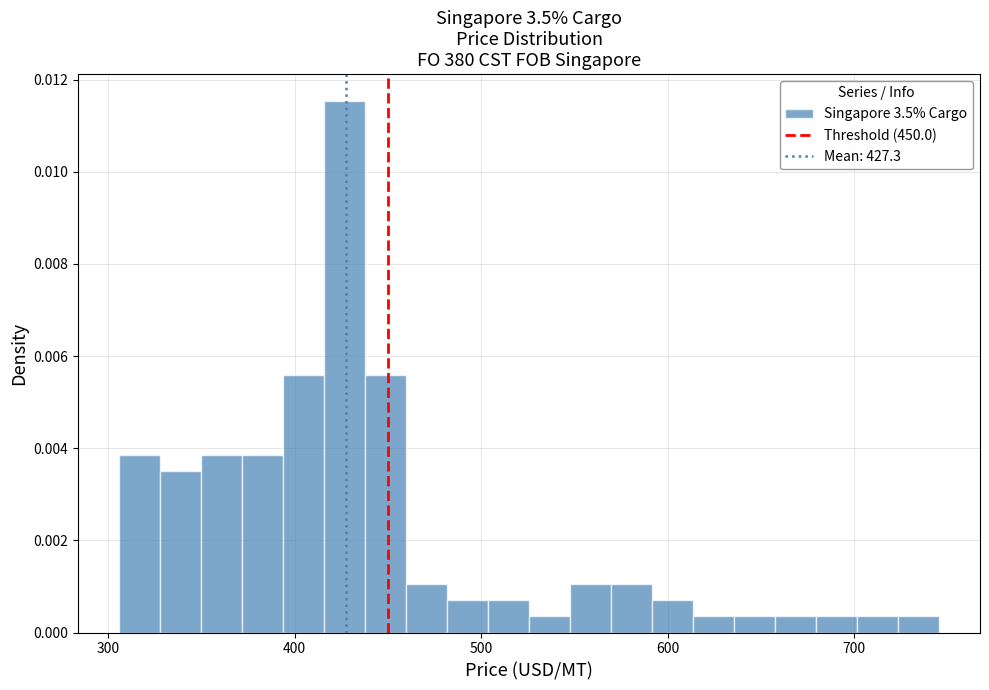

Around what value on the x-axis is the tallest bar? Give the approximate position of its centre, as read against the axis.

430